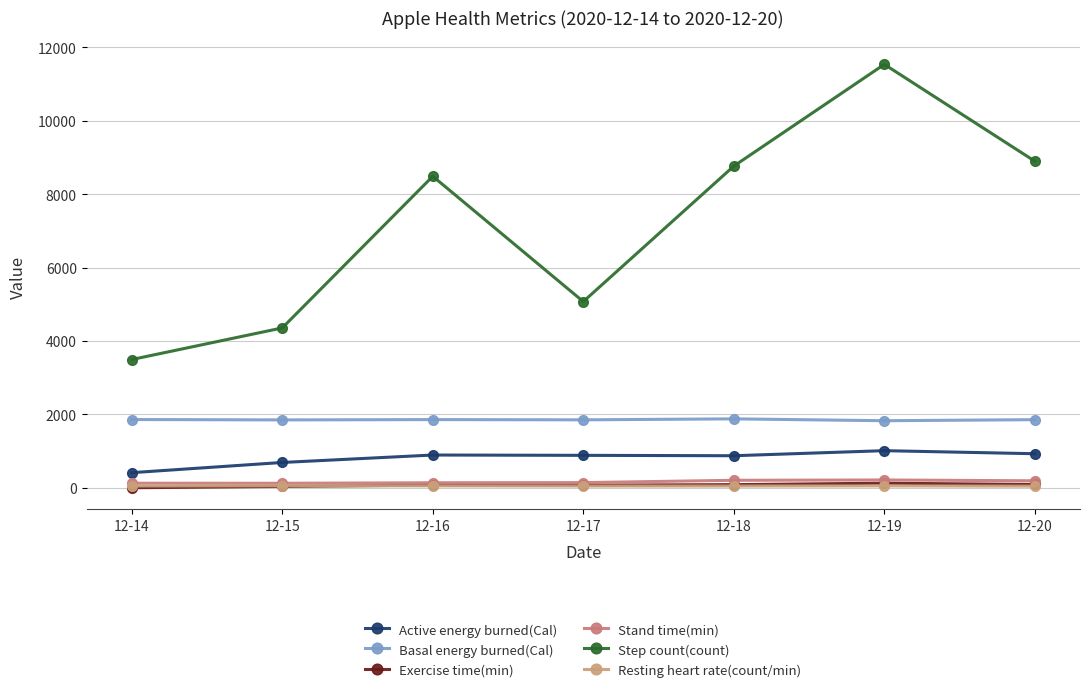

What is the highest value of the Step count(count) series?

11535.0